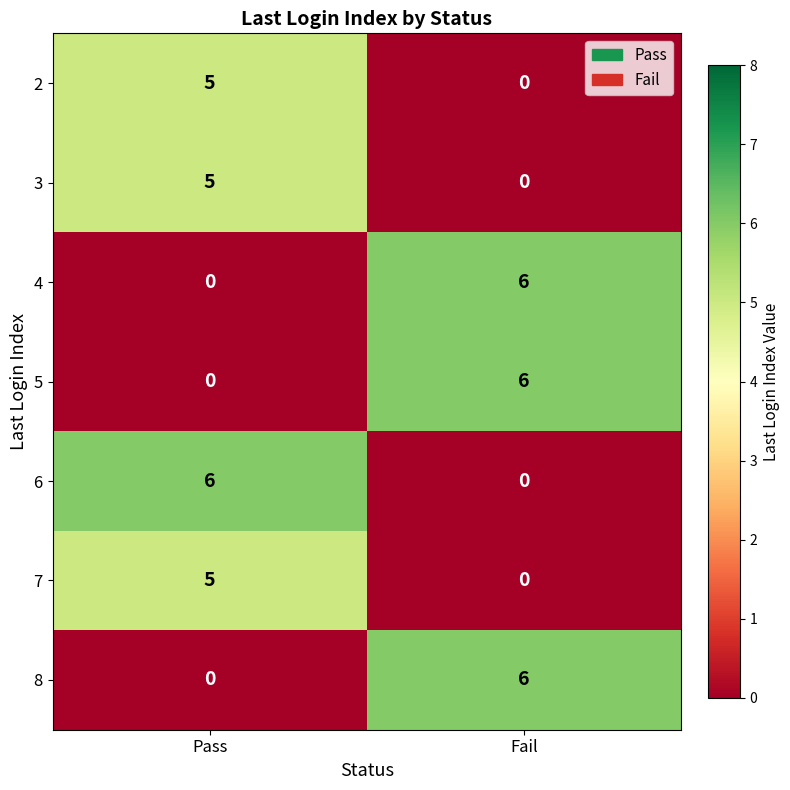

The 5 series shows 0 at Pass. True or false?

True